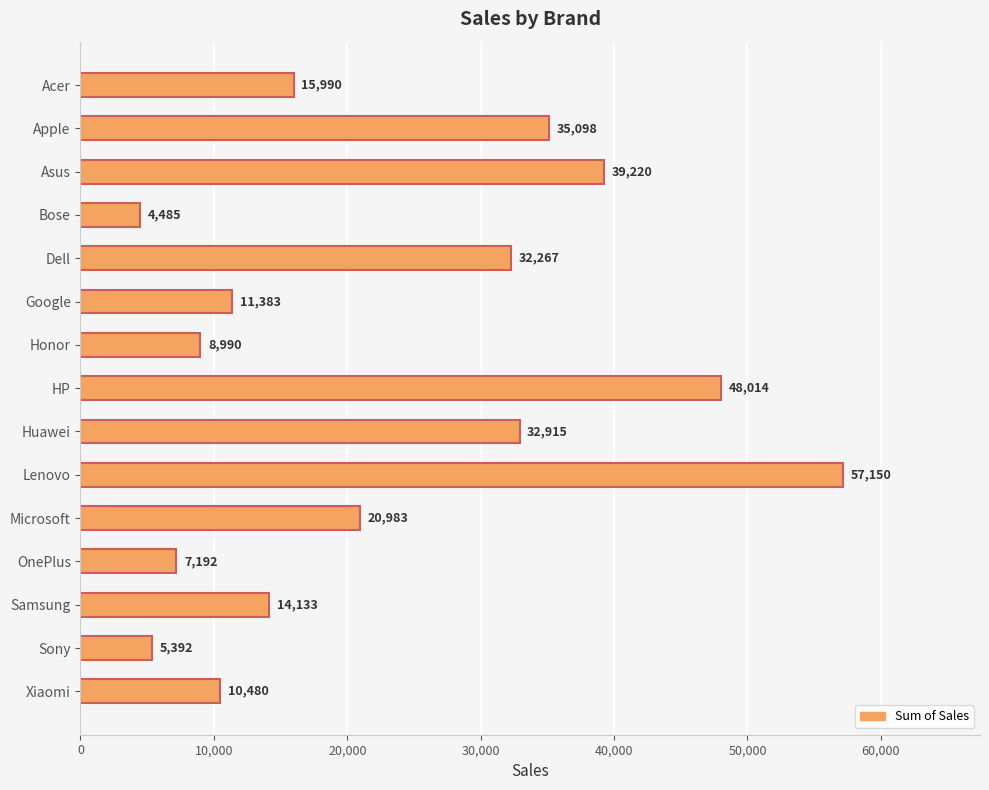

How many distinct data groups are displayed?

1